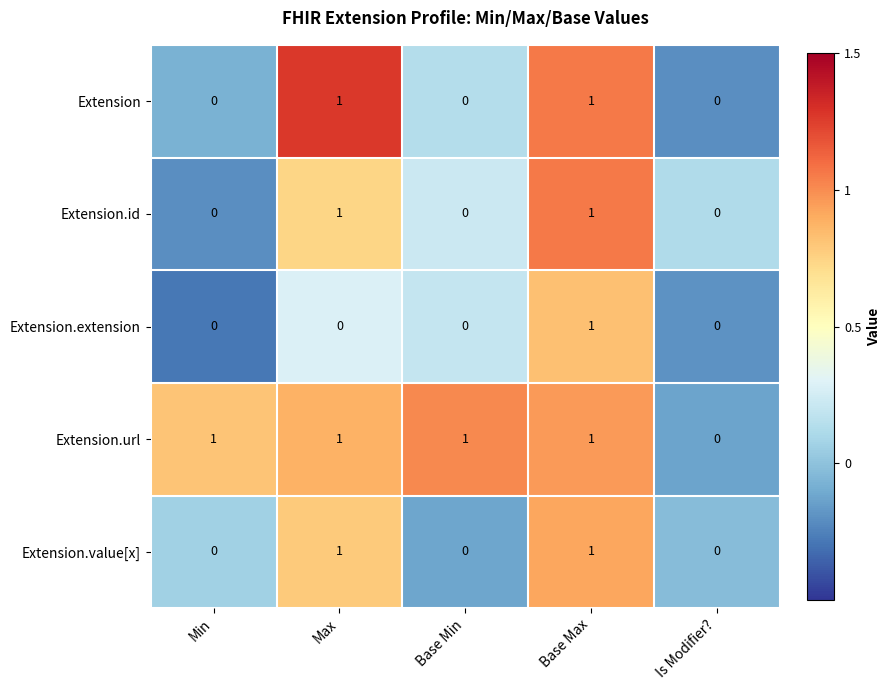

How many series are shown in this chart?

5